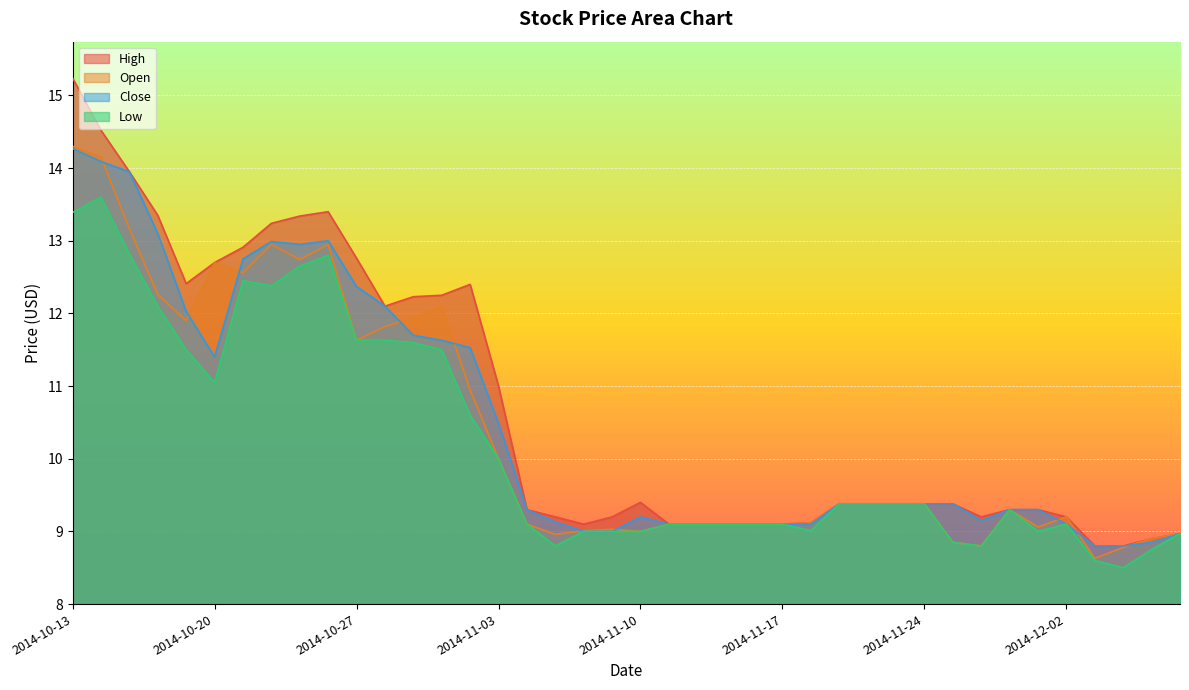

What position from the left is 2014-11-28?

34